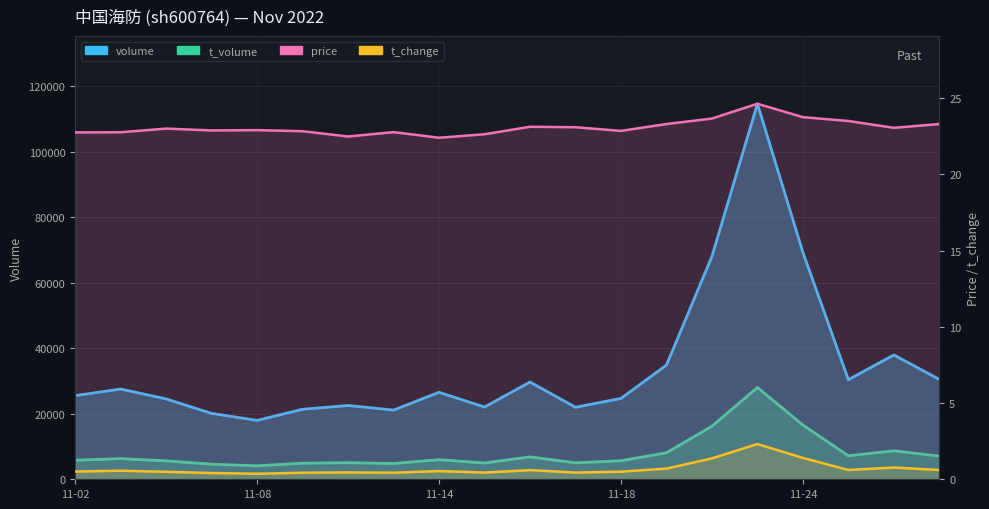

True or false: t_volume and t_change cross at least once.

False